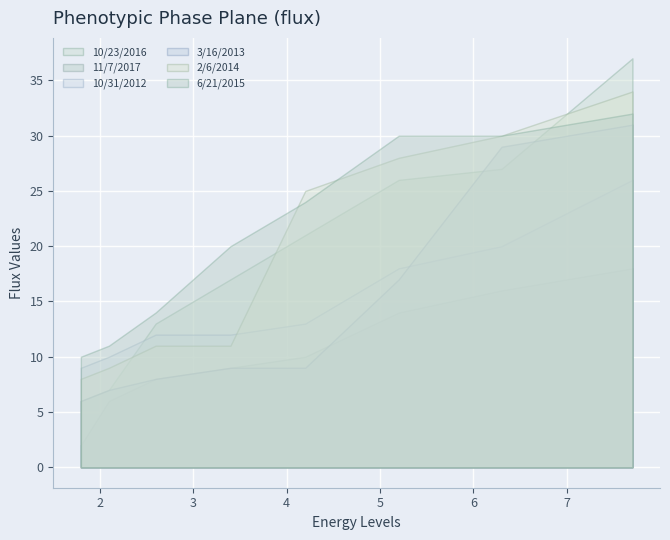

True or false: 3/16/2013 has a value of 7 at 2.1.

True